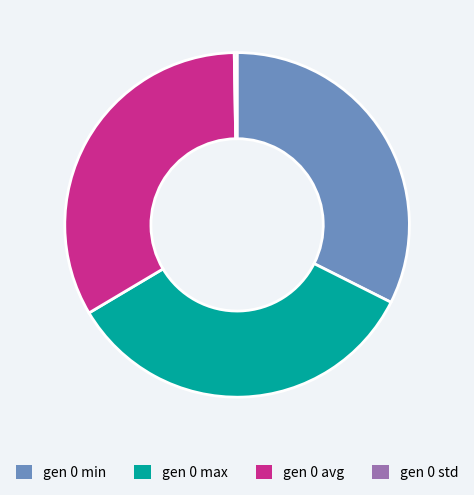

What is the largest slice in the pie chart?

gen 0 max